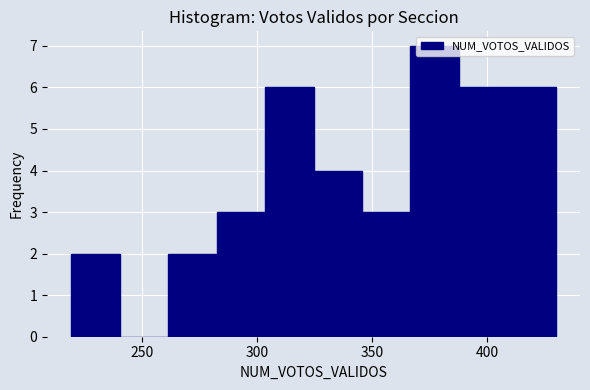

How tall is the bar that spans 325 to 345 on the x-axis? Neither the bar edges nor the heights are printed on the chart, so give them approximately, as read against the axes.

4